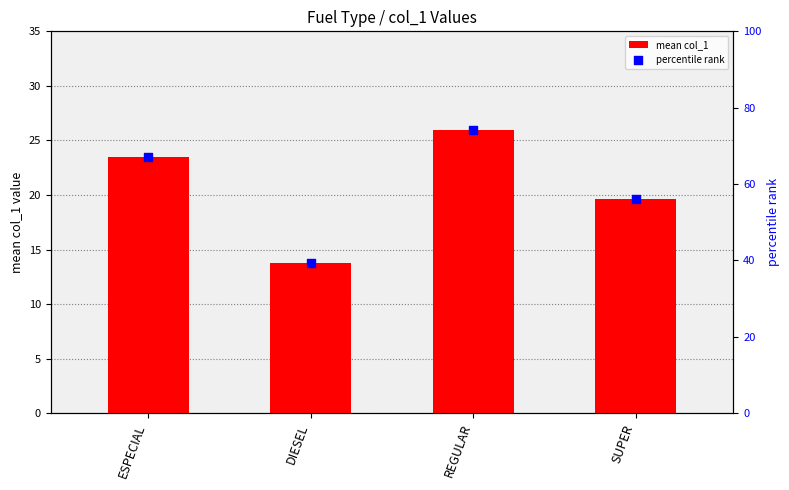

At how many categories does at least one series exceed 38?

4